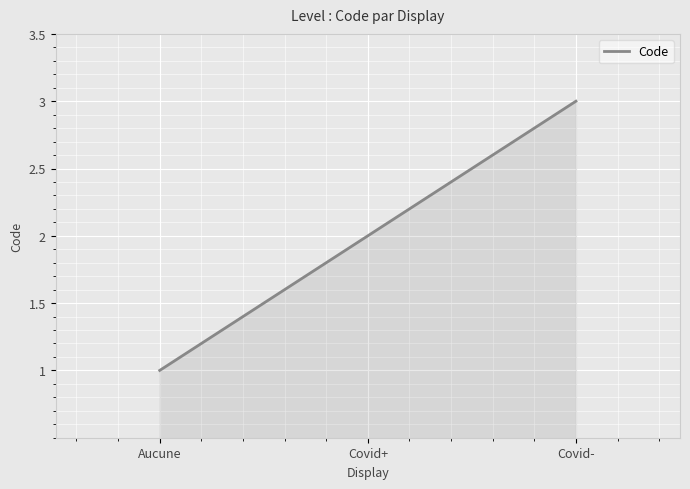

Which category has the highest value across all series?

Covid-